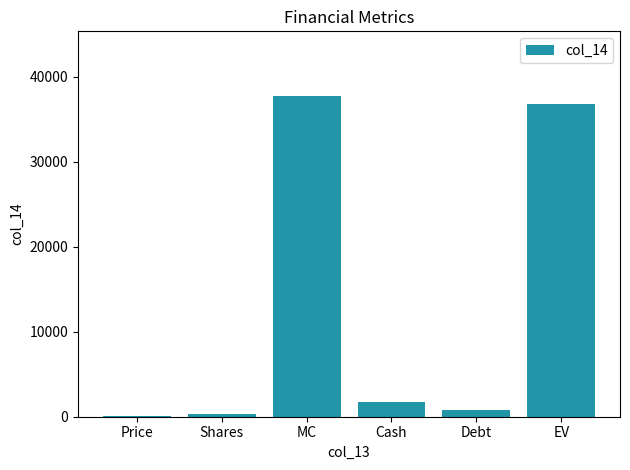

Reading right to left, transcribe all the data shown in this chart.

EV=36791.1	Debt=737.0	Cash=1707.0	MC=37761.1	Shares=337.2	Price=112.0